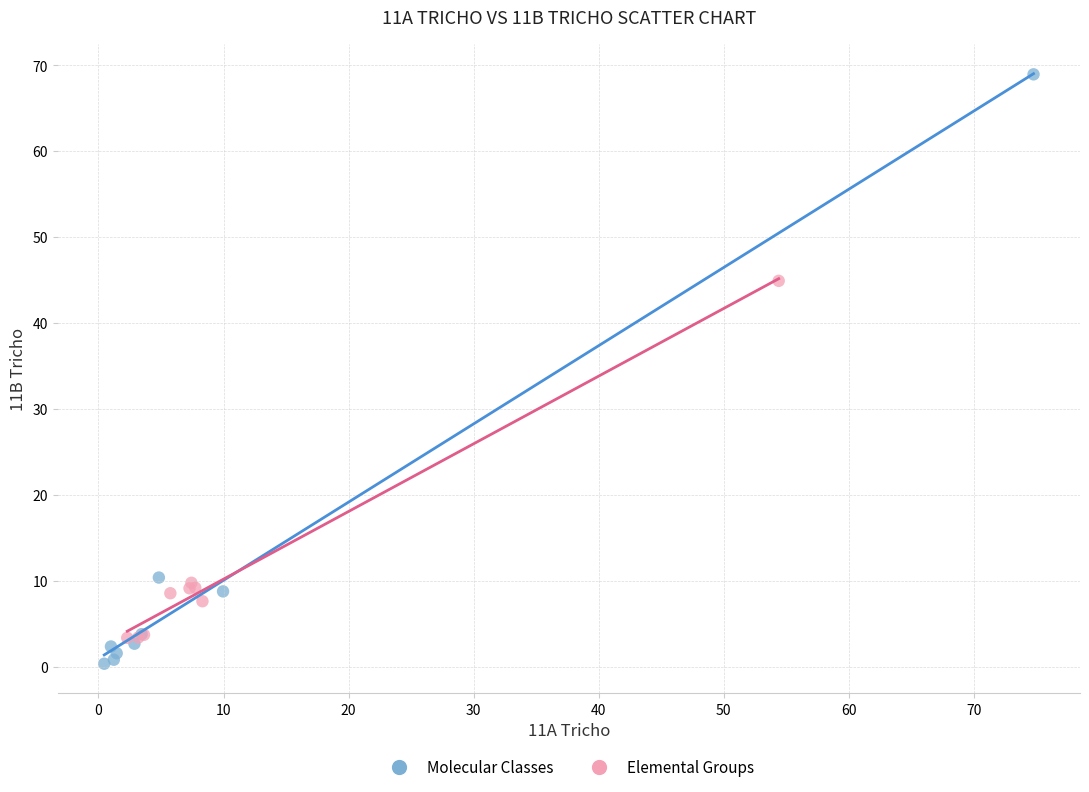

Which series contains the lowest Y value?

Molecular Classes